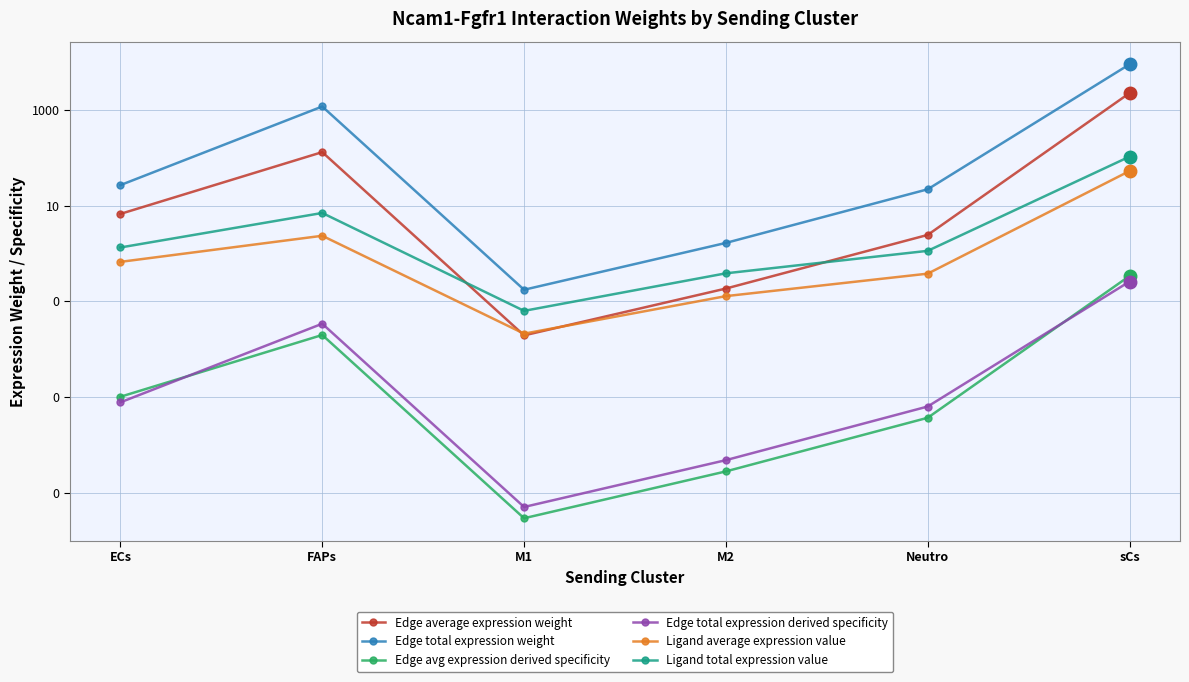

What is the difference between the maximum and second lowest values in the Ligand total expression value series?

105.9